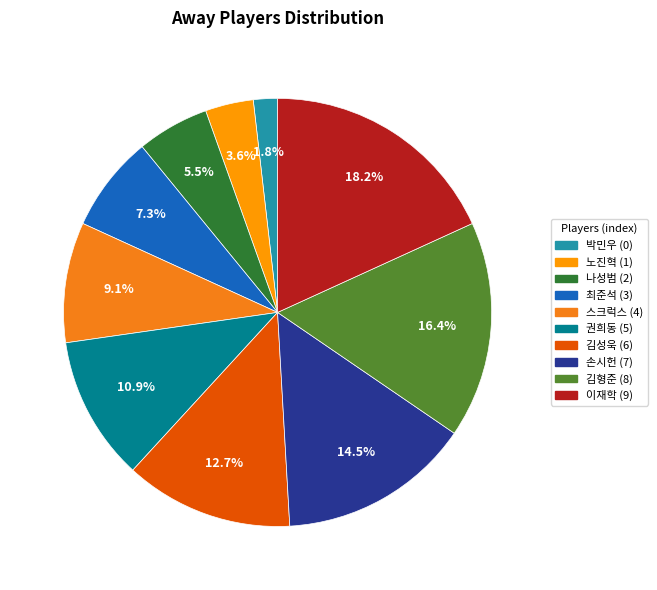

Which category has the smallest portion of the pie?

박민우